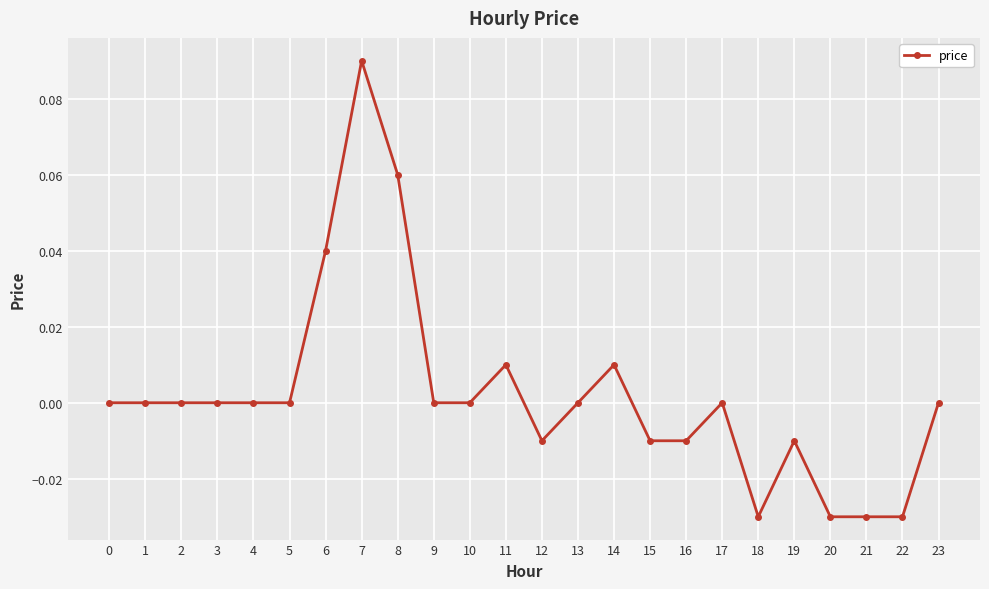

Which label corresponds to the largest value in the chart?

7